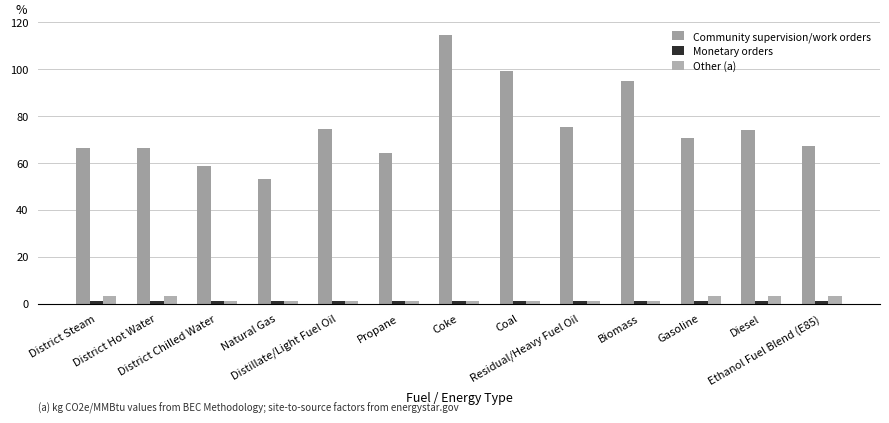

What is the value of the Other (a) bar at the 7th from the left?

1.0